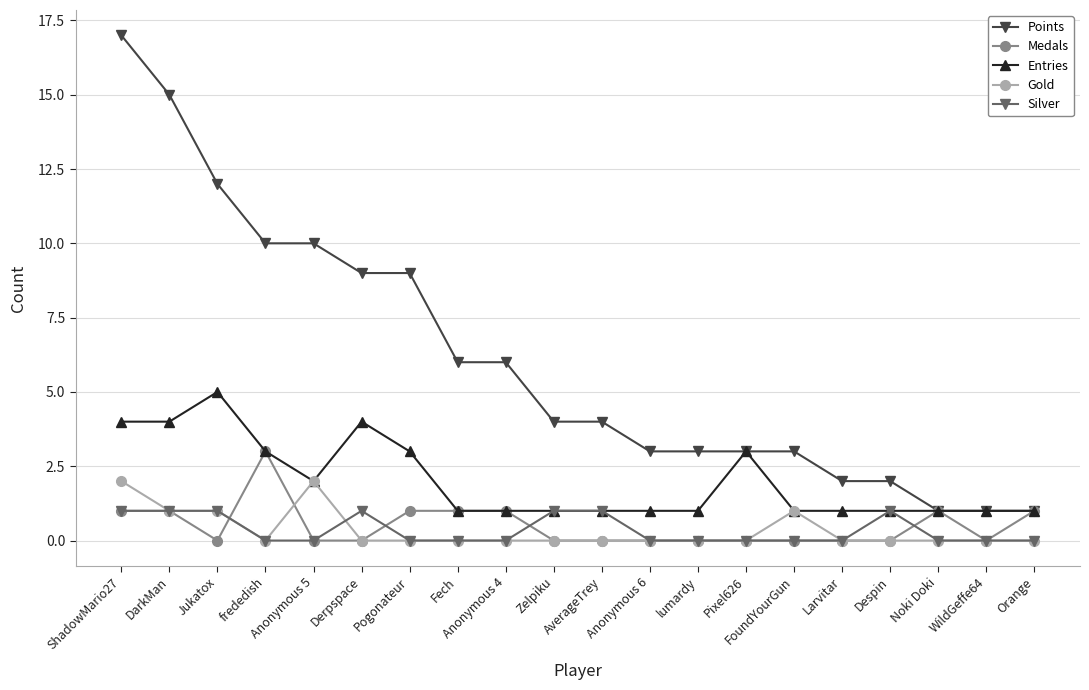

What is the highest value of the Medals series?

3